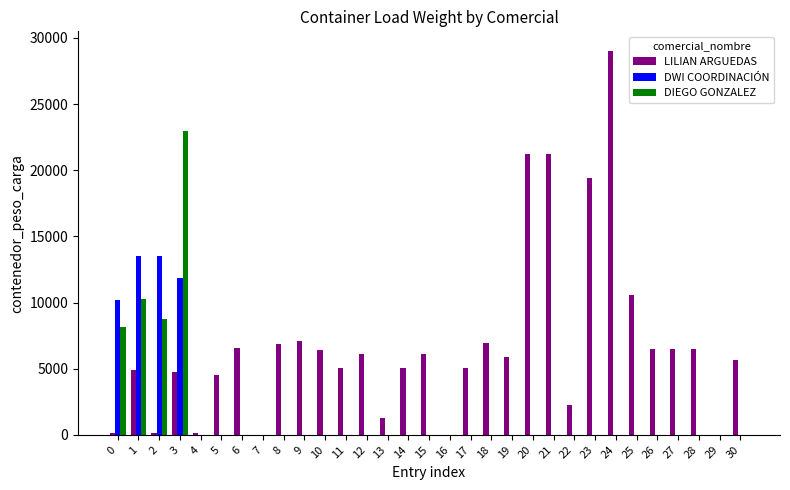

Is it true that DIEGO GONZALEZ equals 0 at 12?

True